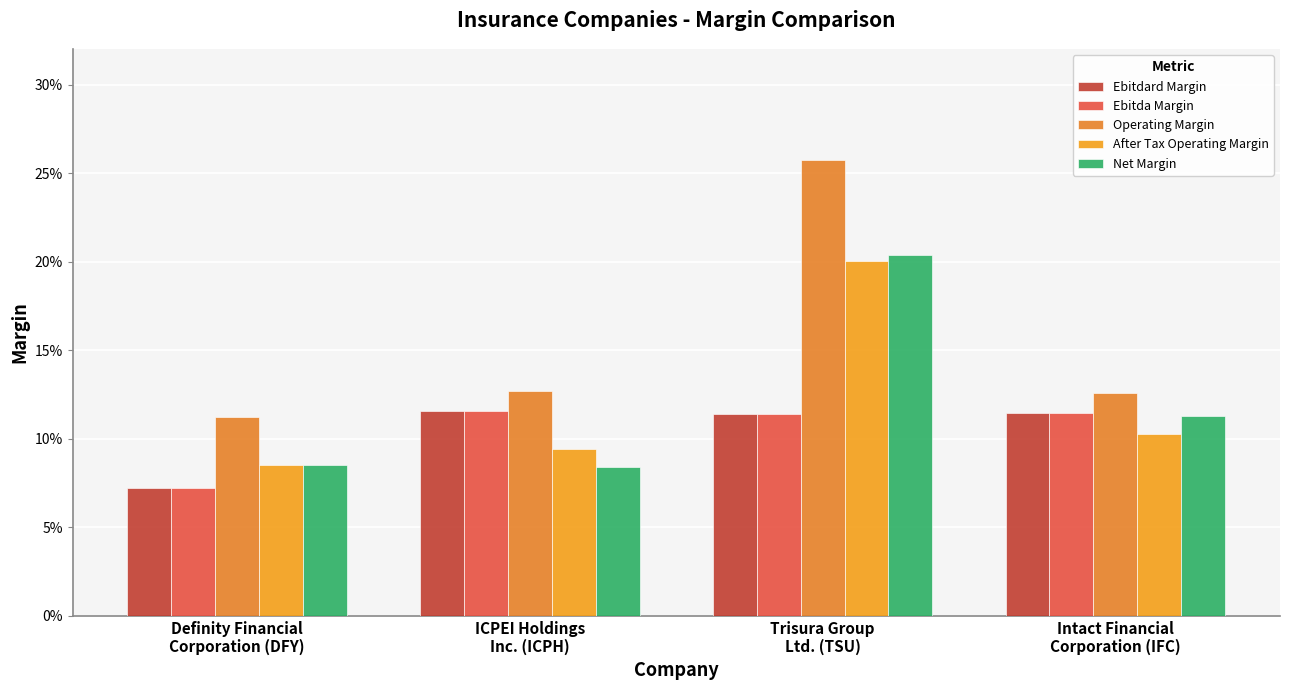

Does the chart contain any negative values?

No